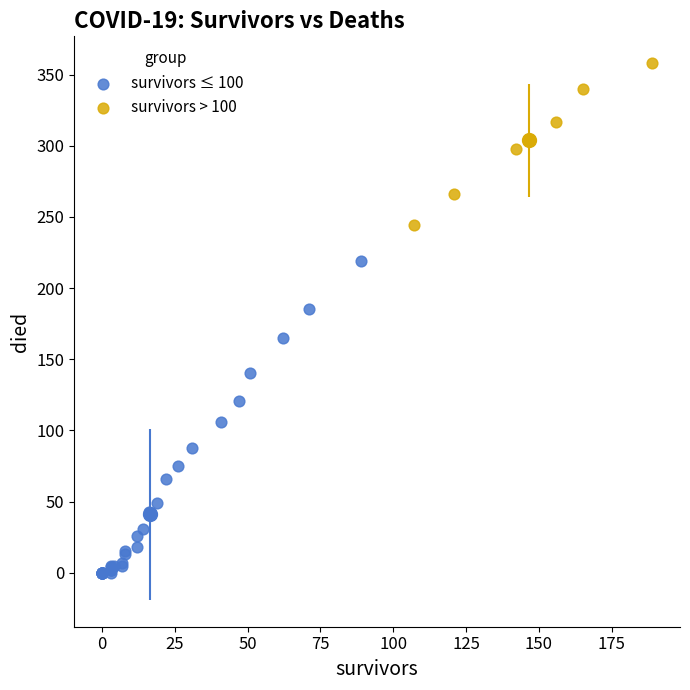

Which series has the widest spread of Y values?

survivors ≤ 100